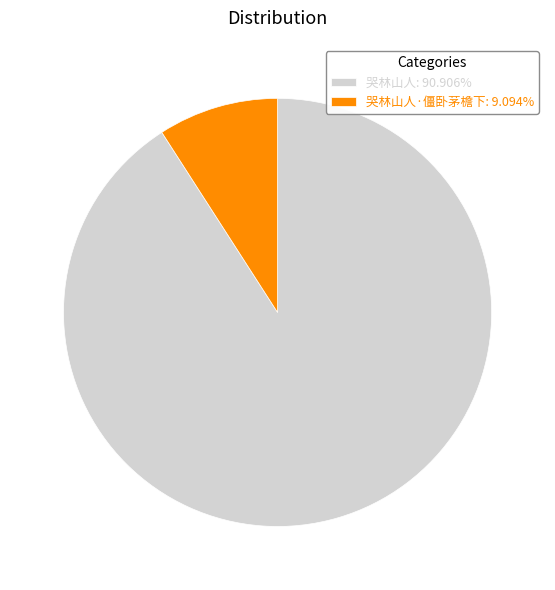

What is the ratio of the value at 哭林山人: 90.906% to the value at 哭林山人·僵卧茅檐下: 9.094%?

10.0